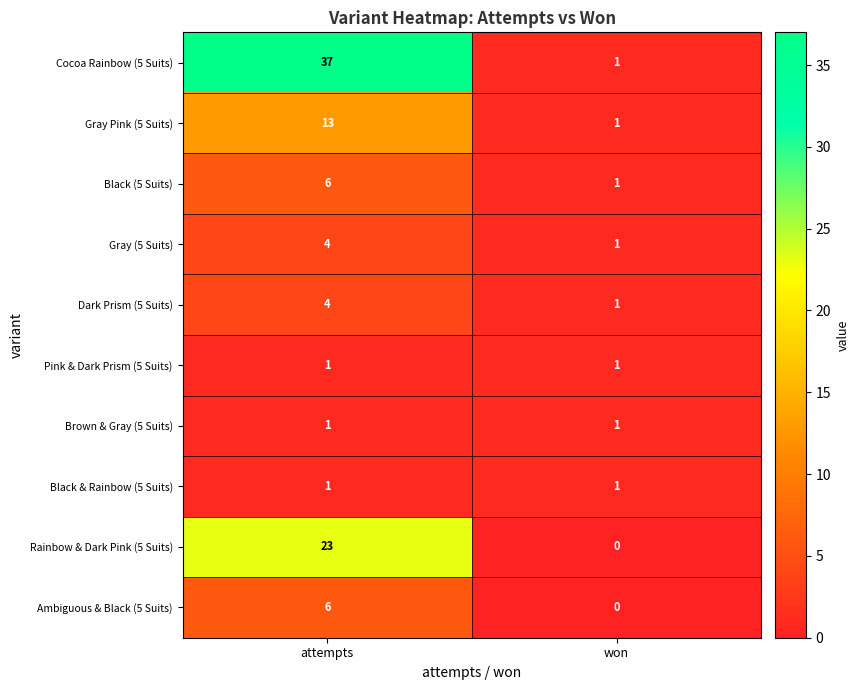

What is the difference between the maximum and minimum values in the Rainbow & Dark Pink (5 Suits) series?

23